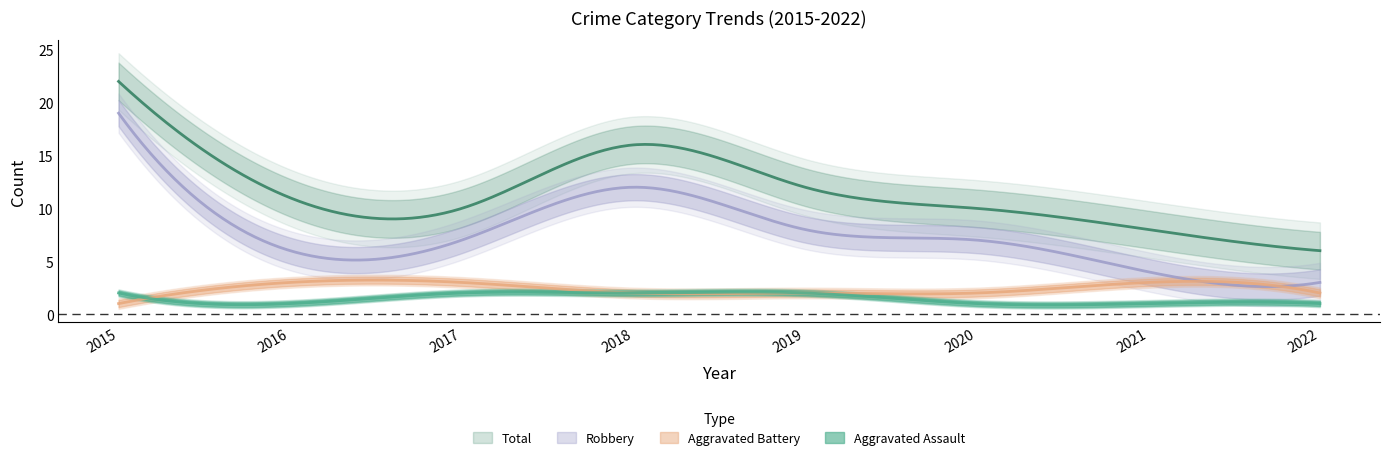

What is the average value of the Aggravated Battery series?

2